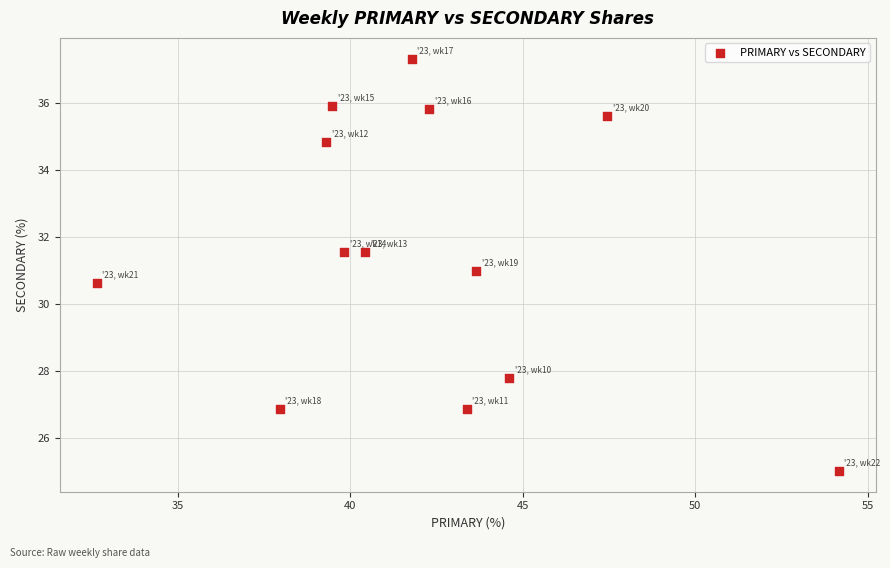

What is the range of Y values (max minus min)?

12.3